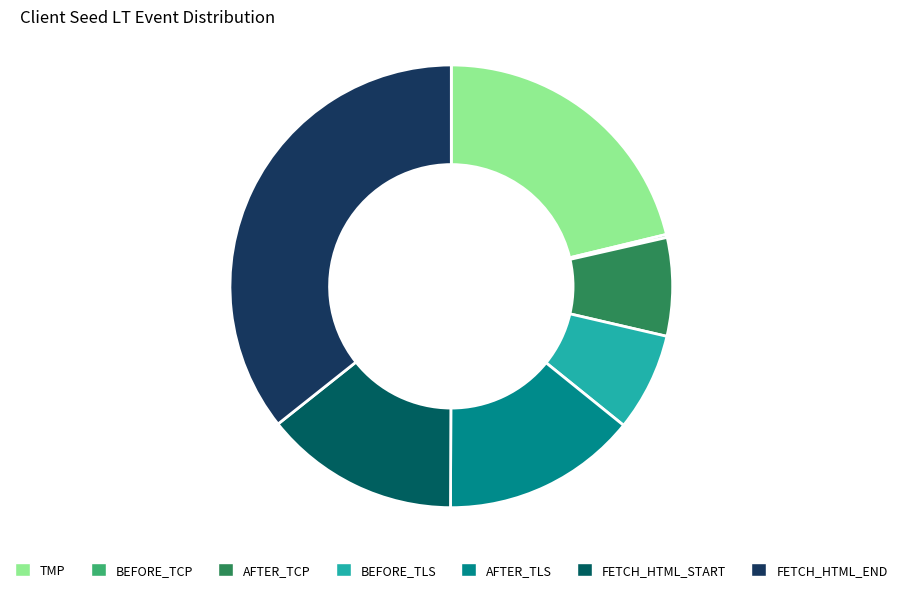

Is there any slice that represents more than half of the pie?

No